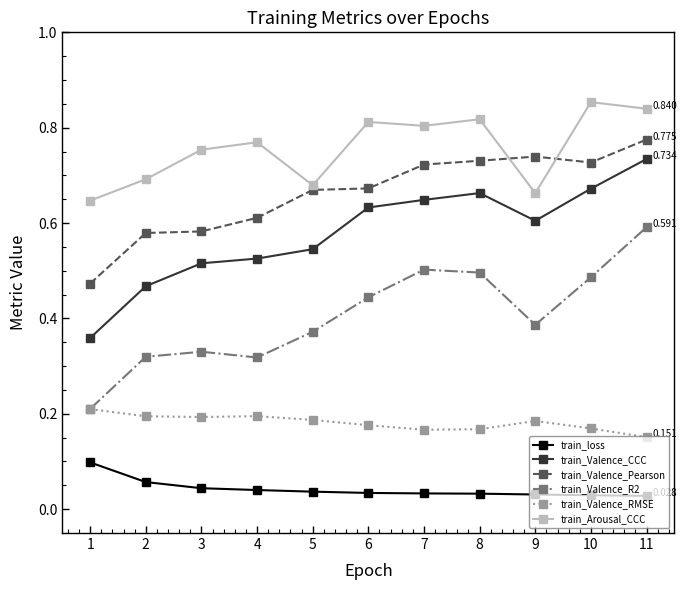

True or false: train_loss and train_Valence_RMSE cross at least once.

False